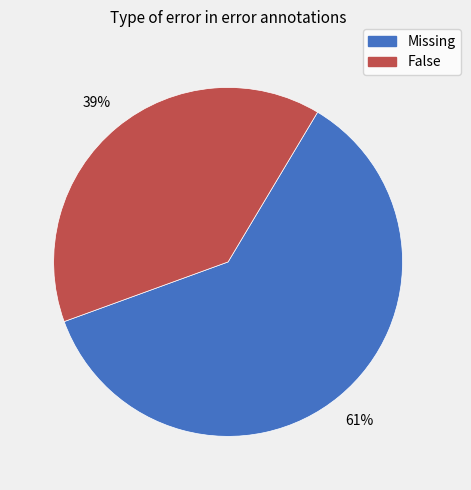

Is there a majority slice in this chart?

Yes